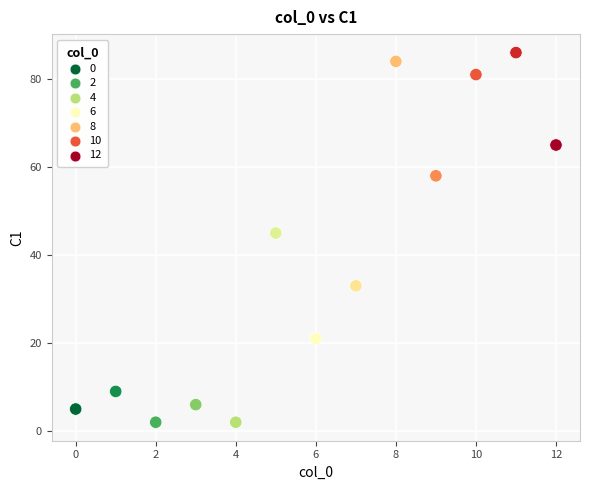

What Y value in the scatter plot is closest to 44?

45